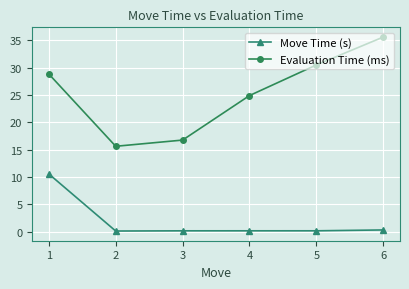

What is the sum of all Move Time (s) values?

11.3